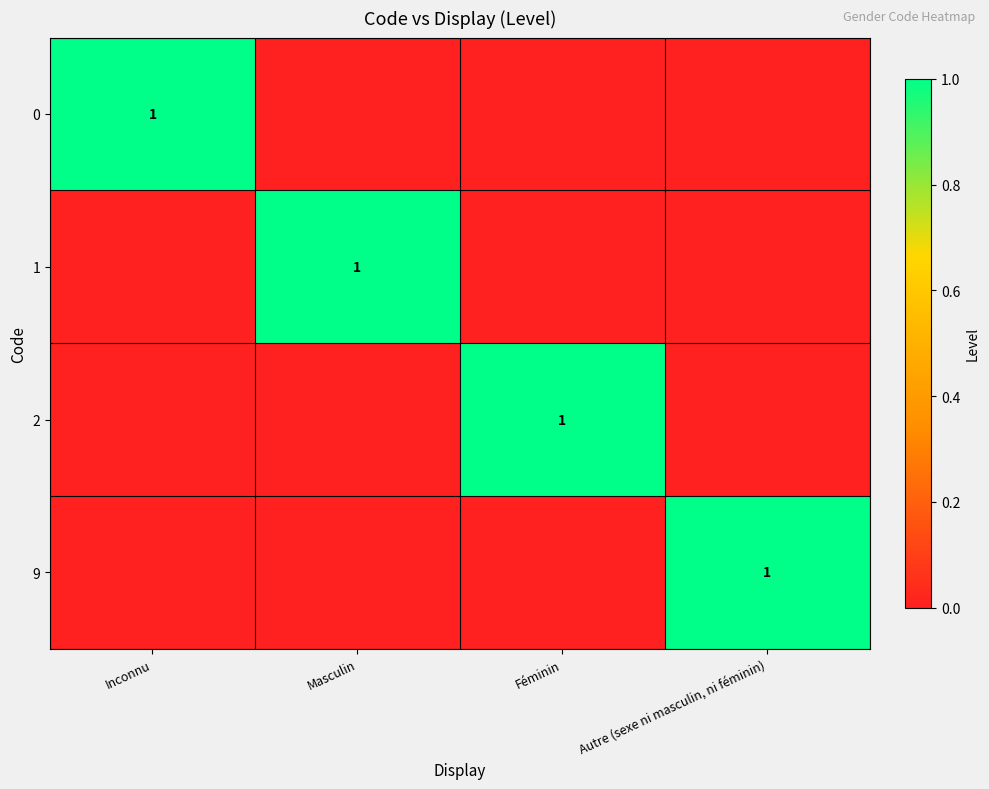

At which label is 0 closest to 0?

Masculin